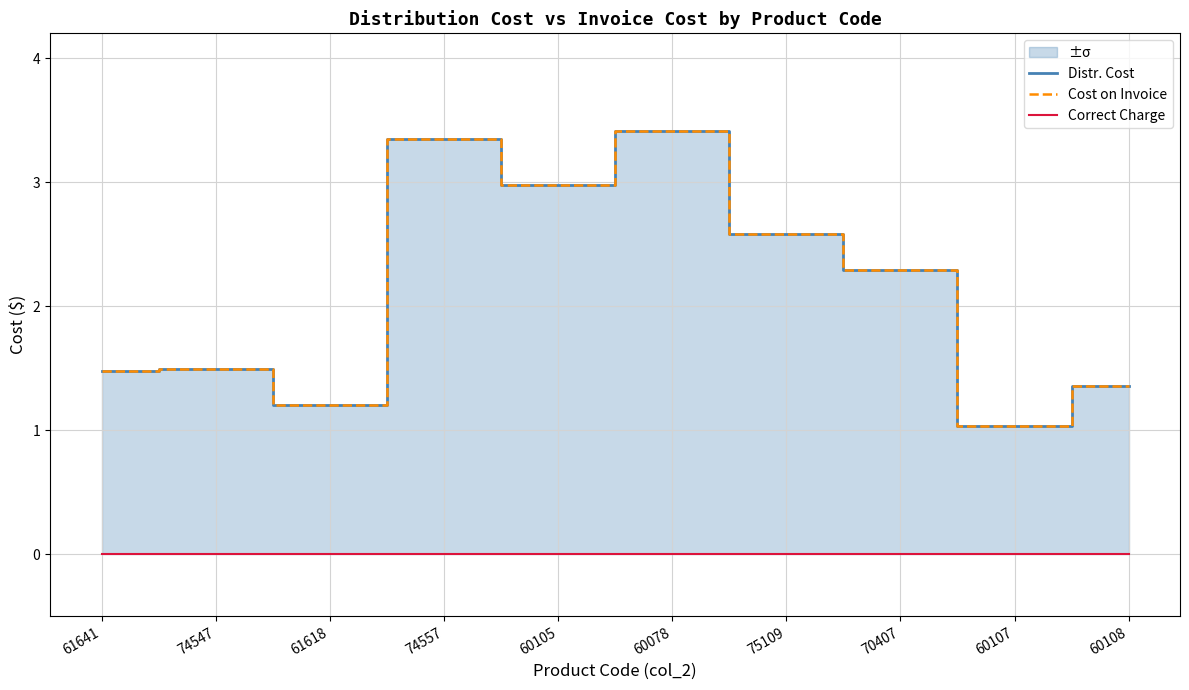

Reading left to right, transcribe all the data shown in this chart.

Distr. Cost: 1.5	1.5	1.2	3.4	3.0	3.4	2.6	2.3	1.0	1.4
Cost on Invoice: 1.5	1.5	1.2	3.4	3.0	3.4	2.6	2.3	1.0	1.4
Correct Charge: 0.0	0.0	0.0	0.0	0.0	0.0	0.0	0.0	0.0	0.0